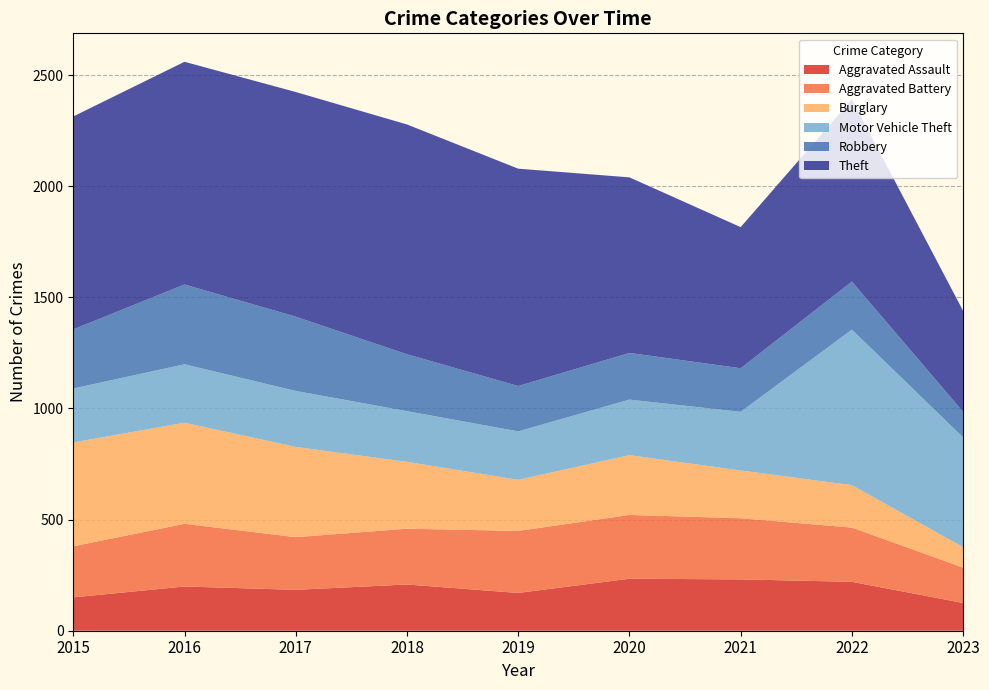

Reading left to right, extract all data points from this chart.

Aggravated Assault: 150	199	184	208	170	234	231	220	125
Aggravated Battery: 230	282	237	251	279	287	275	244	159
Burglary: 467	455	406	301	230	269	215	191	92
Motor Vehicle Theft: 243	263	252	228	218	250	264	700	494
Robbery: 266	359	334	256	204	210	196	216	115
Theft: 958	1002	1011	1034	978	790	635	820	454